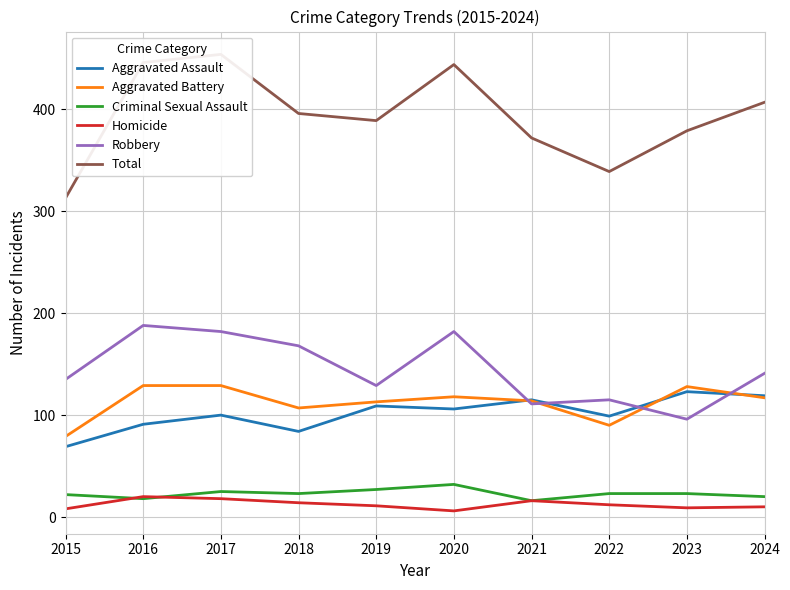

What are all the series names shown in the legend?

Aggravated Assault, Aggravated Battery, Criminal Sexual Assault, Homicide, Robbery, Total